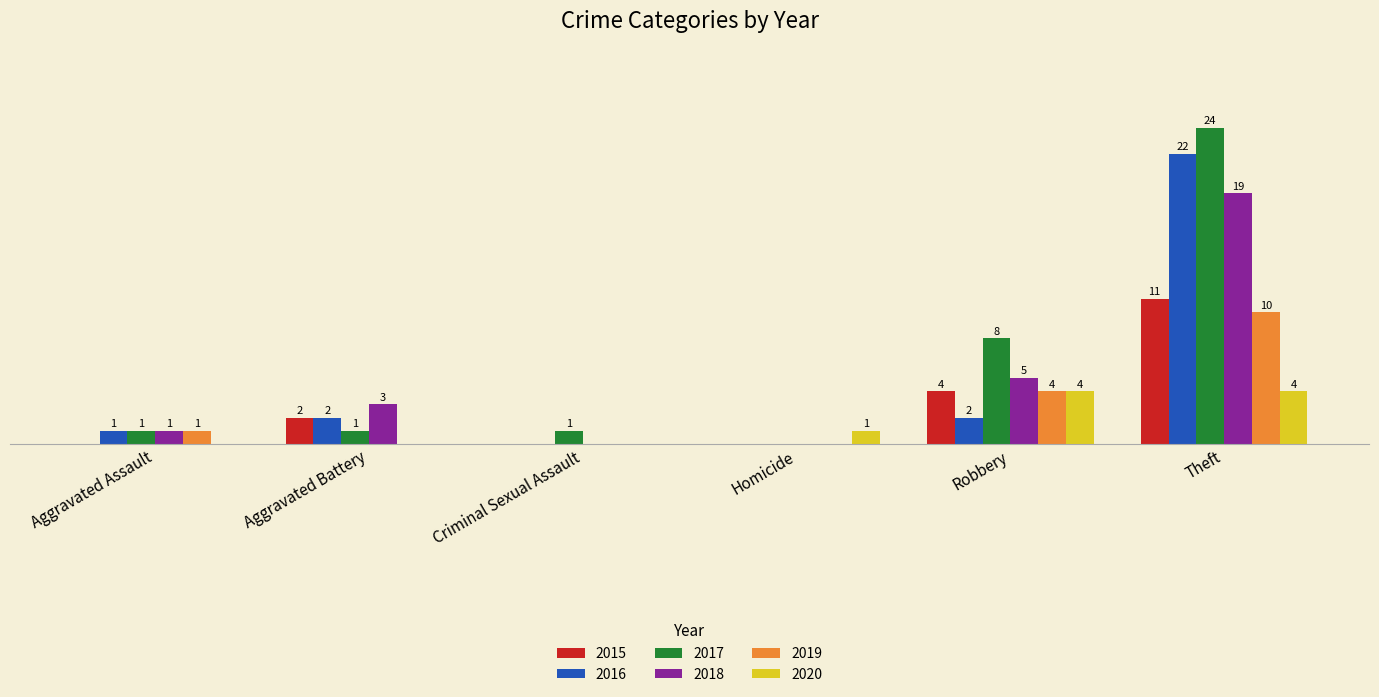

At which label is 2017 closest to 12?

Robbery